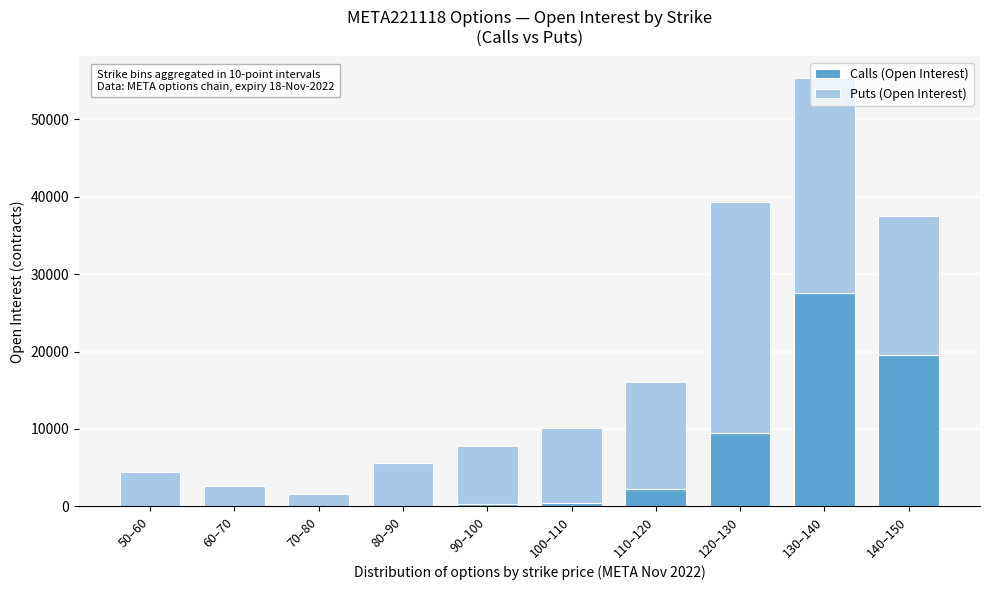

At which category is the sum across all series the highest?

130–140